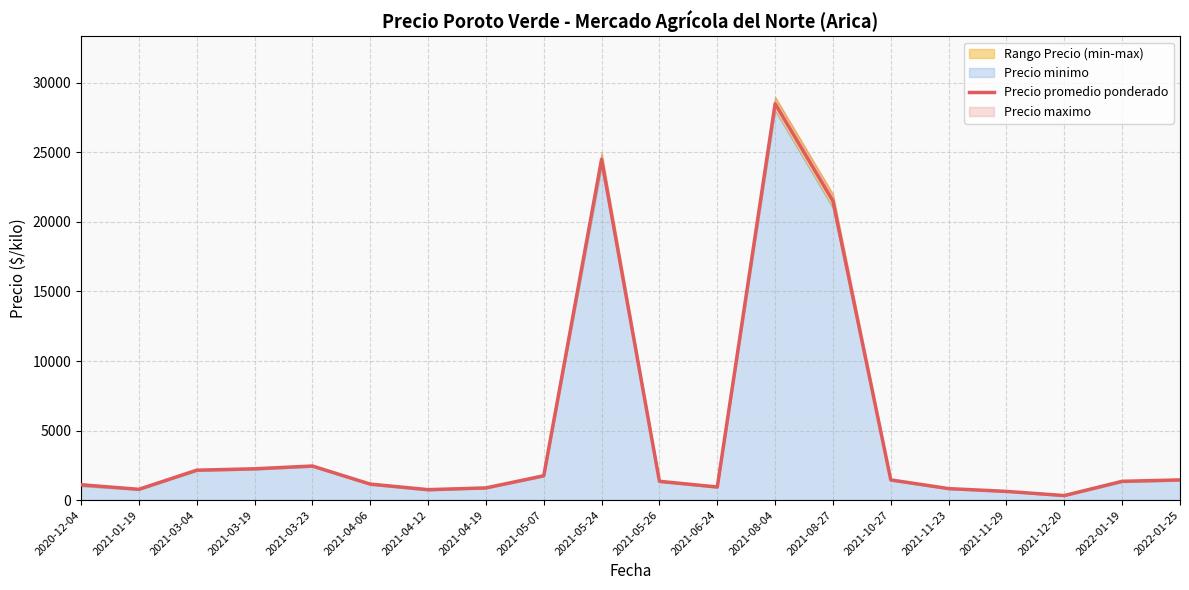

What position from the left is 2021-06-24?

12